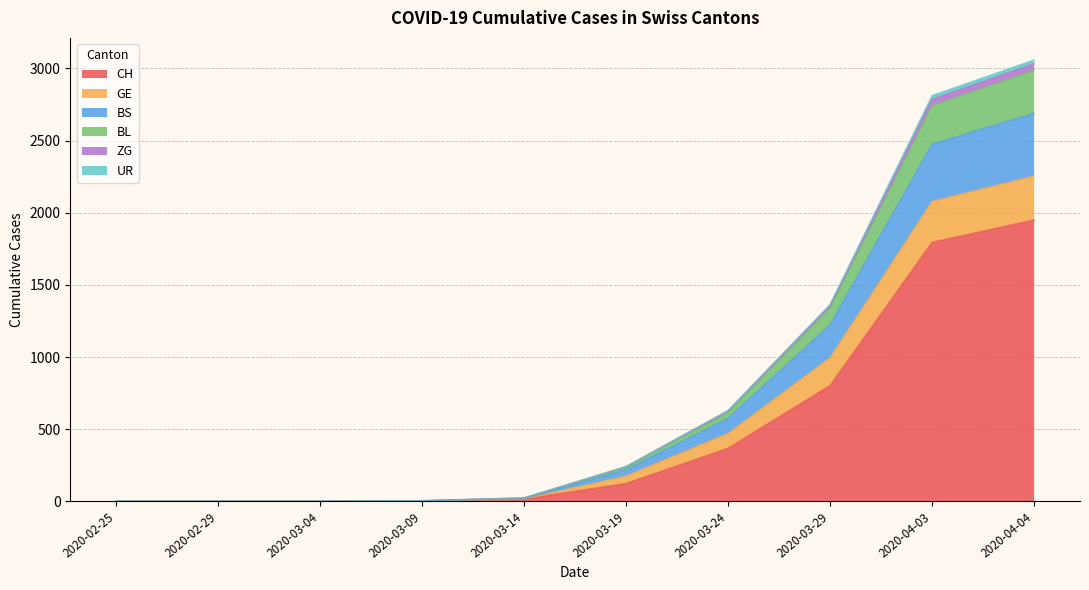

What position from the right is 2020-03-19?

5